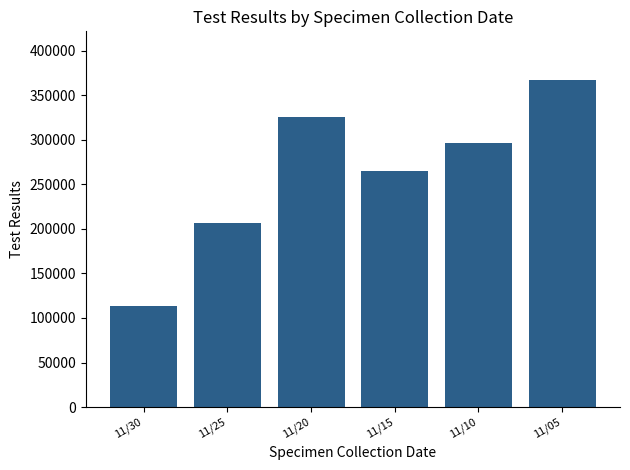

At which category does the chart reach its peak across all series?

11/05